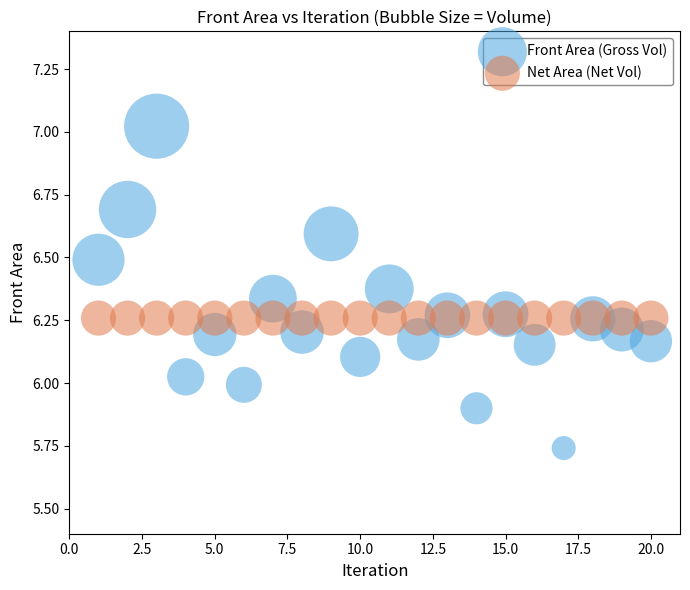

Which series contains the highest Y value?

Front Area (Gross Vol)